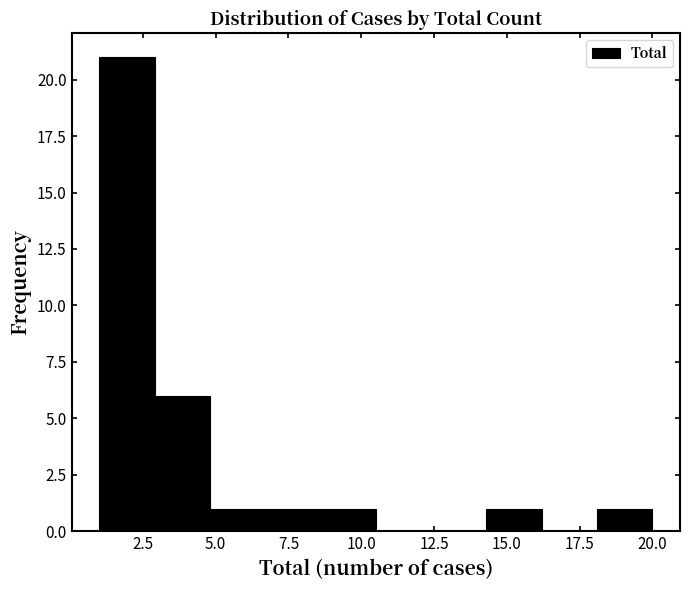

Around what value on the x-axis is the tallest bar? Give the approximate position of its centre, as read against the axis.

2.0